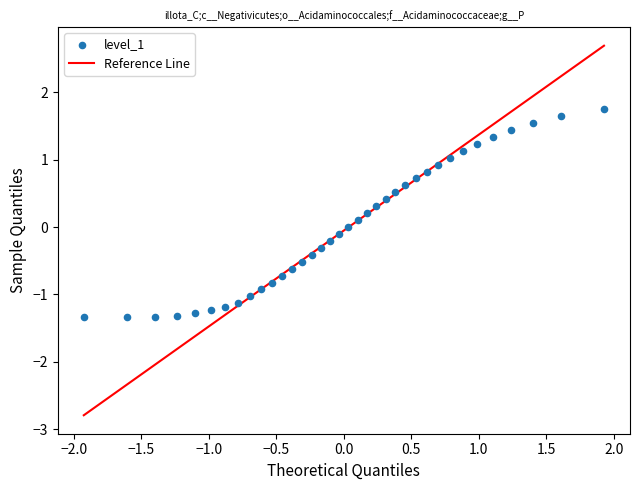

What is the range of X values (max minus min)?

3.9